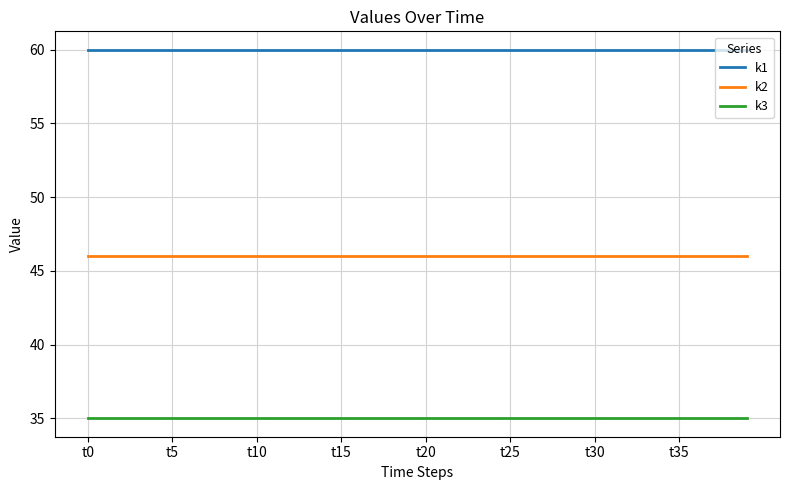

True or false: k3 and k2 cross at least once.

False